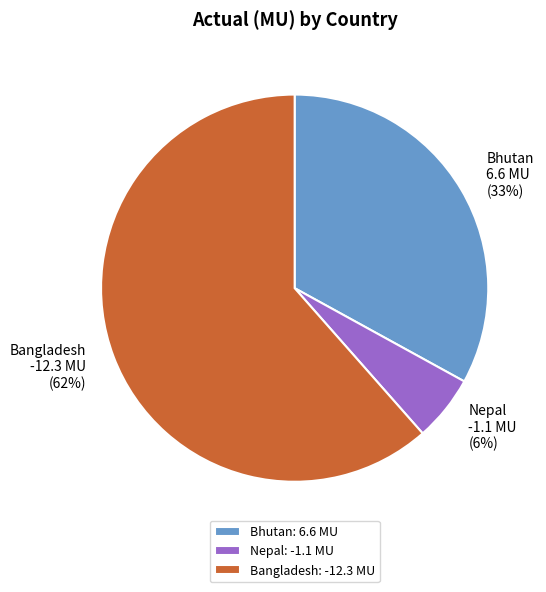

The Bhutan: 6.6 MU slice represents 25% of the pie. True or false?

False